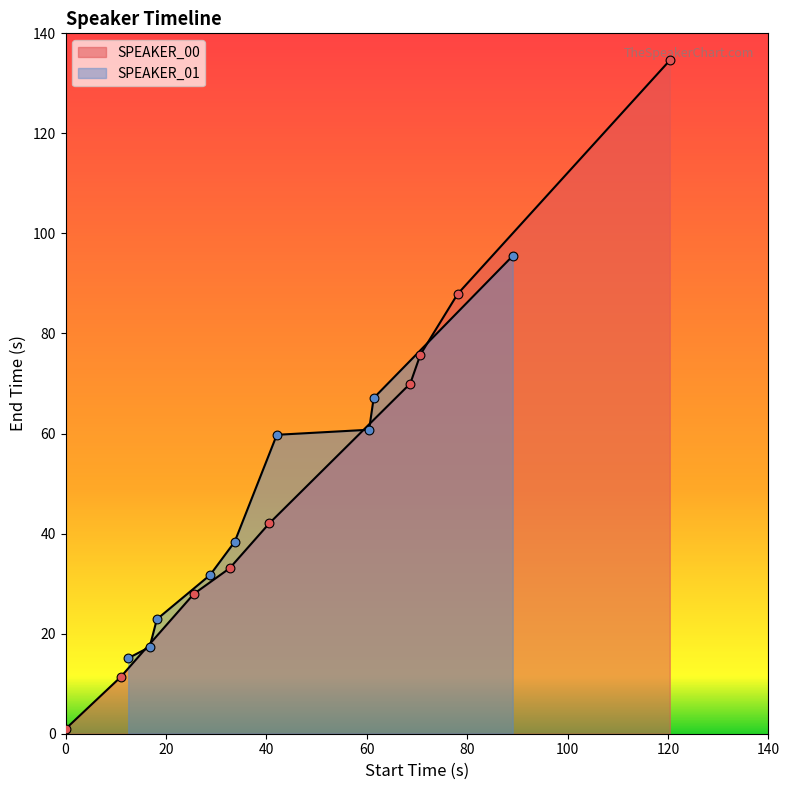

Which series reaches the maximum Y coordinate?

SPEAKER_00